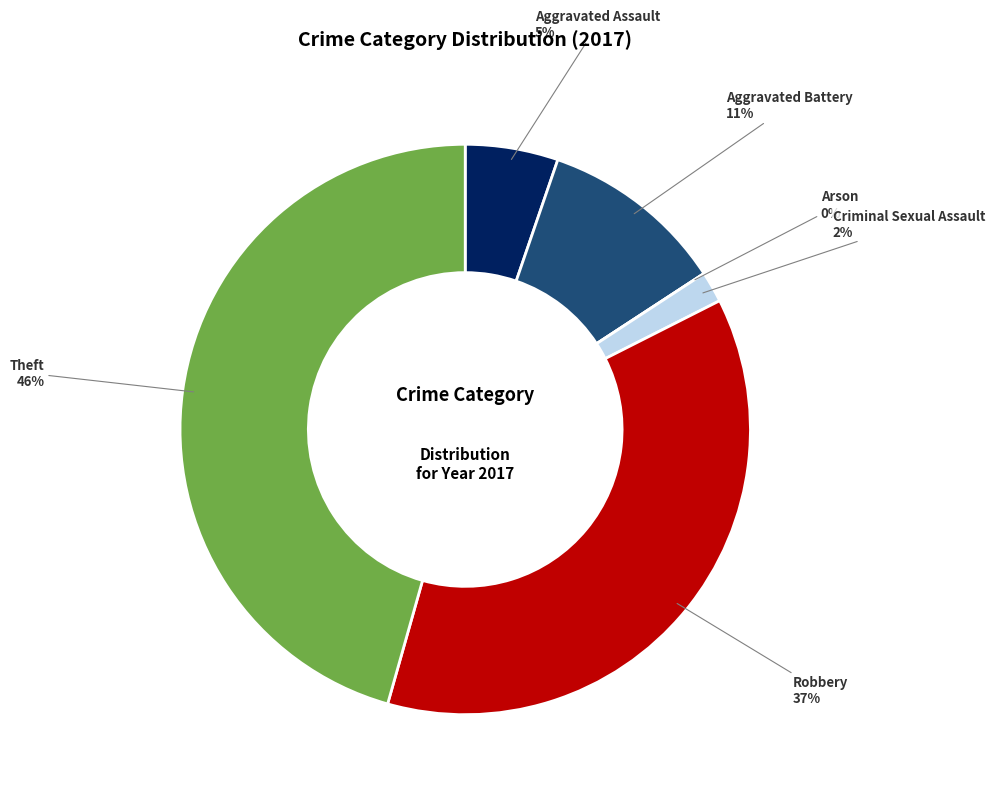

What percentage do Criminal Sexual Assault and Robbery together represent?

38.6%